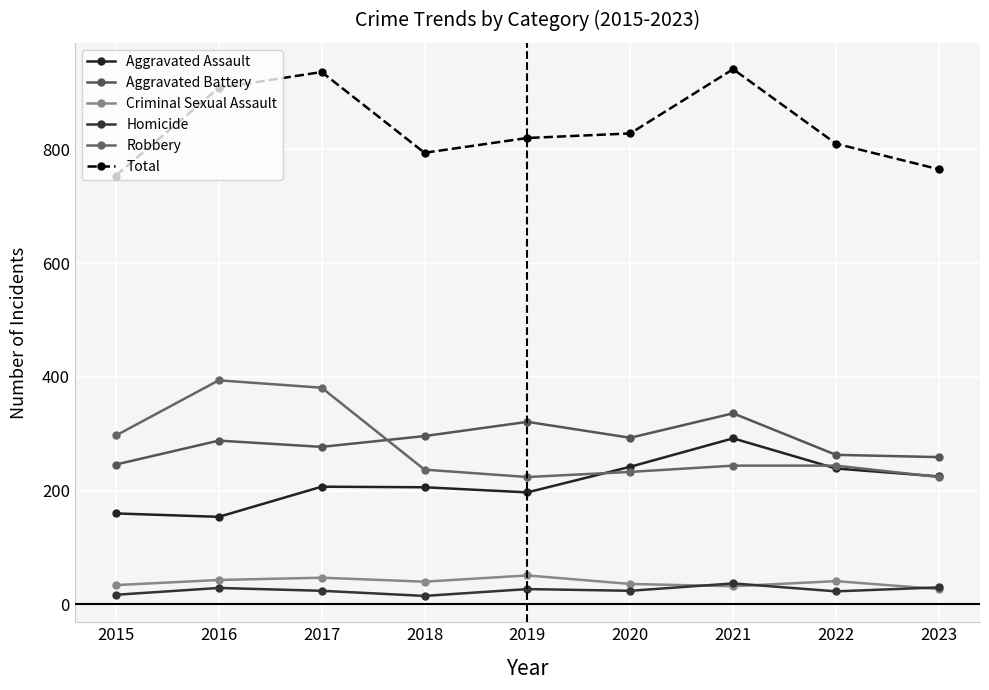

At which label does Criminal Sexual Assault first exceed 40?

2016